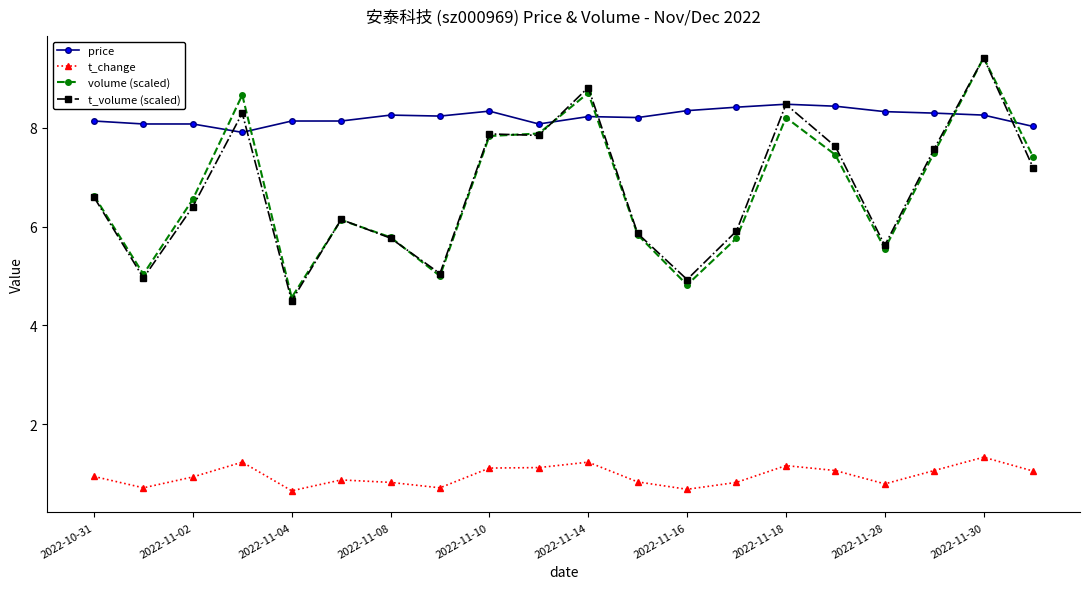

What is the value of the t_volume (scaled) point at the 18th from the left?

7.6